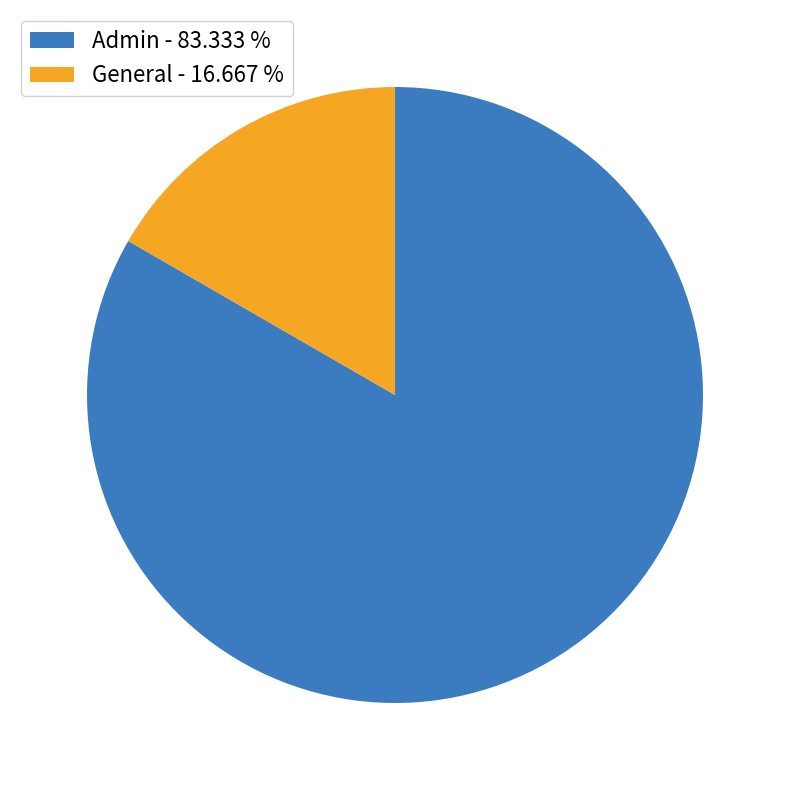

The Admin slice represents 96% of the pie. True or false?

False